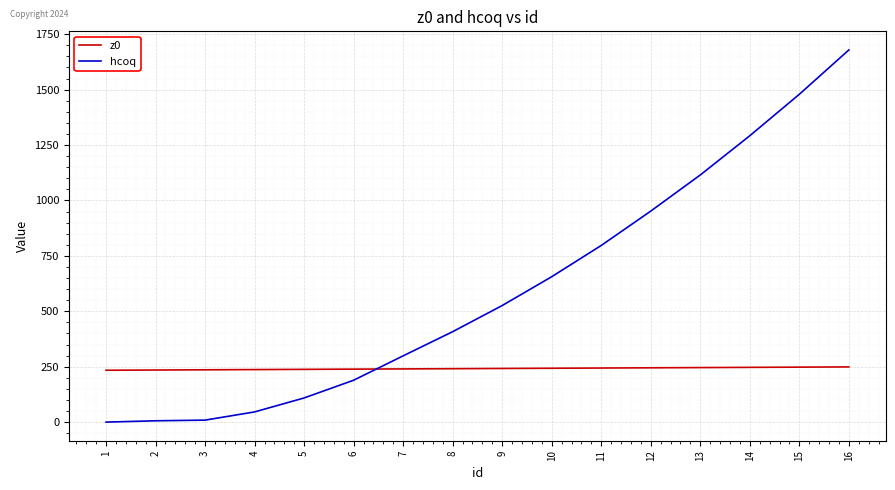

Between which two adjacent categories do hcoq and z0 first intersect?

6 and 7